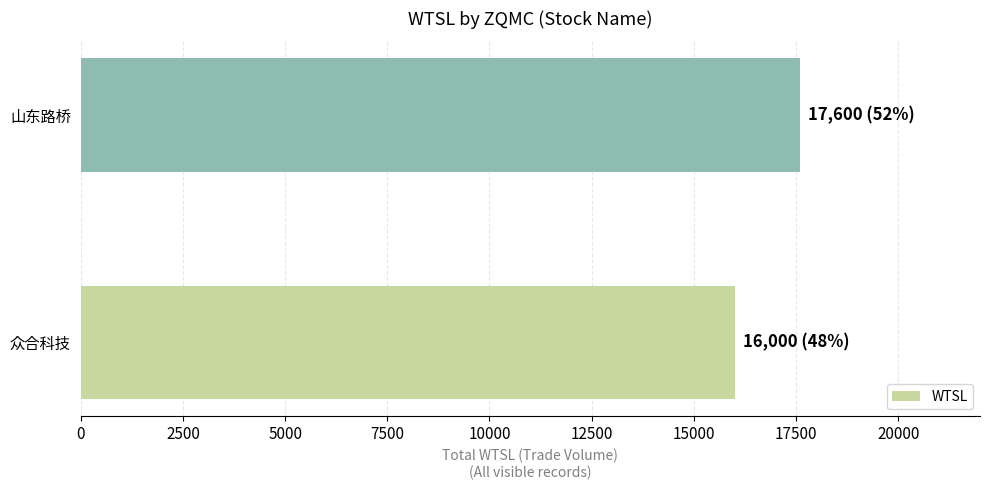

What is the greatest value displayed?

17600